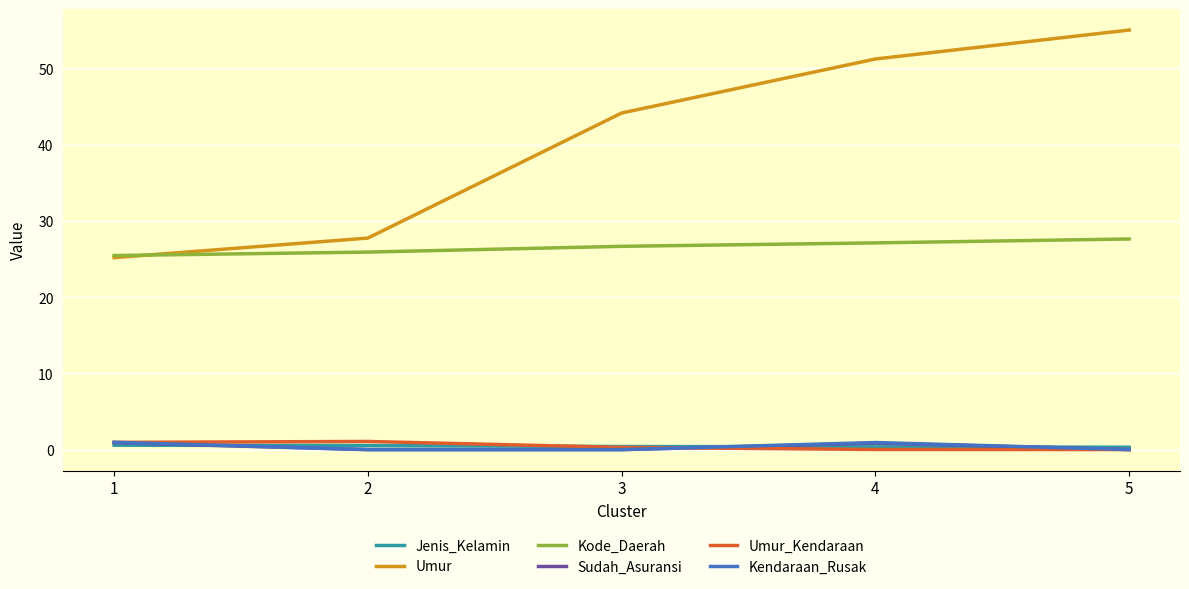

Between 1 and 5, which series saw the biggest shift?

Umur